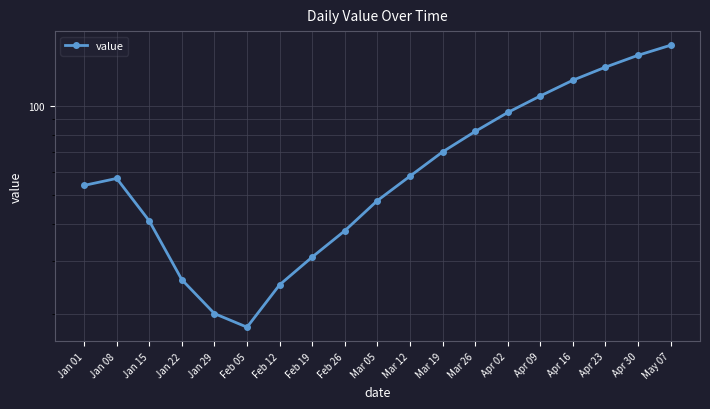

Is this an area chart (filled region under the line)?

No